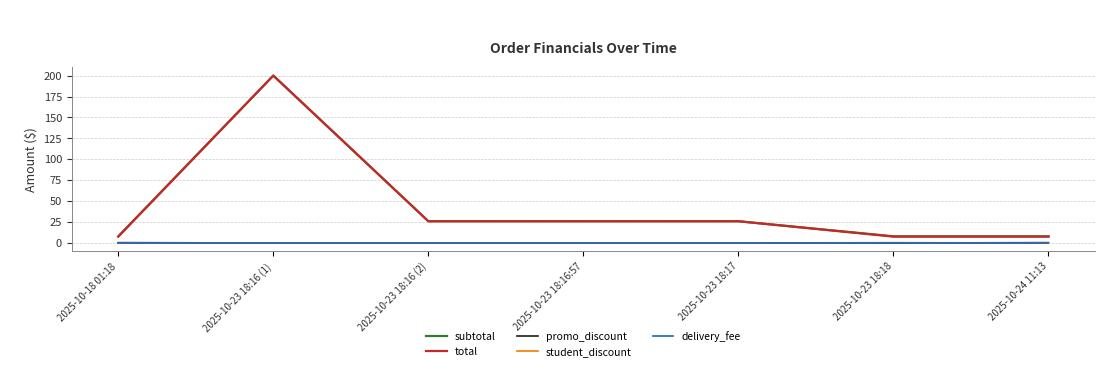

True or false: total has more than 0 interior local peaks.

True